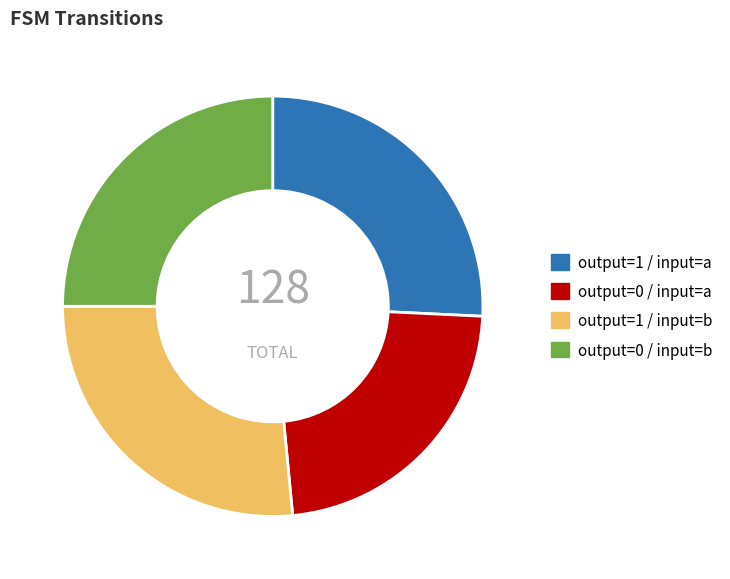

Rank the categories by value from highest to lowest.

output=1 / input=b, output=1 / input=a, output=0 / input=b, output=0 / input=a